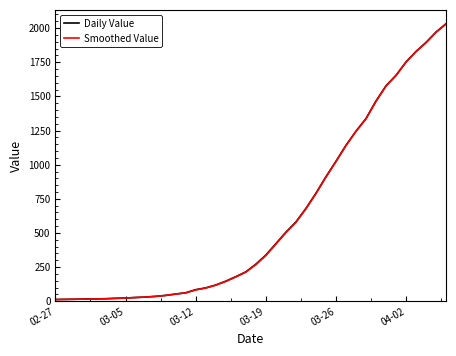

Which series has the largest range (max minus min)?

Daily Value